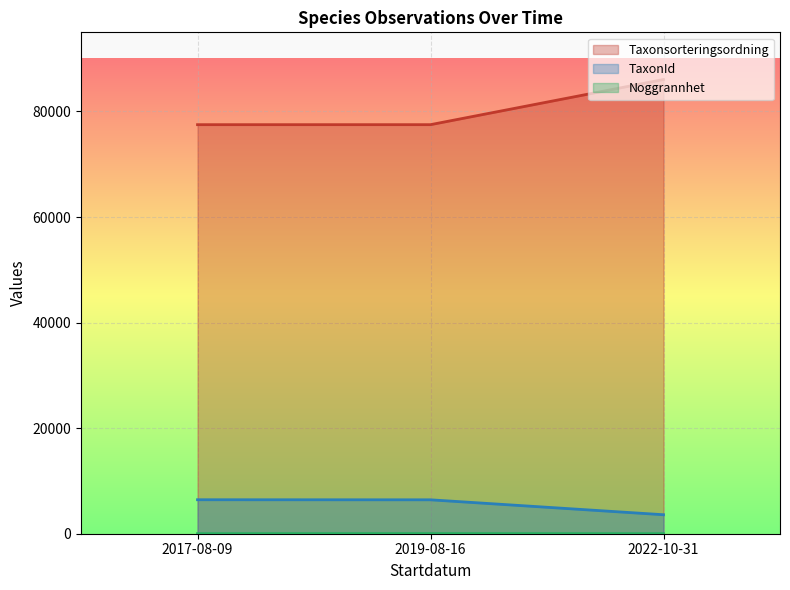

Rank the series by their maximum value, from highest to lowest.

Taxonsorteringsordning, TaxonId, Noggrannhet